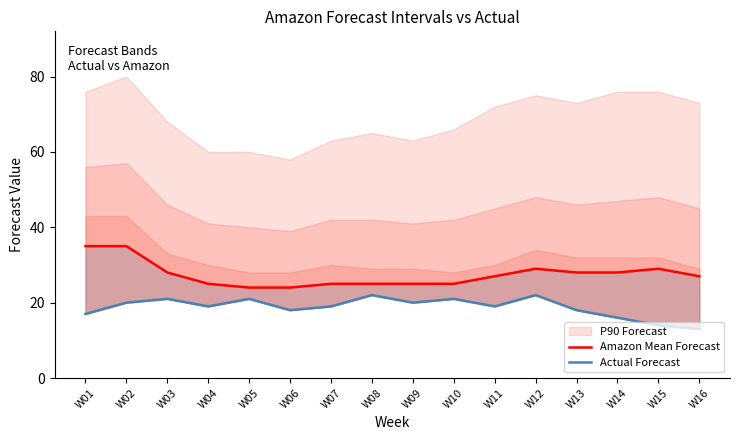

How many Actual Forecast values are between 18 and 21?

10